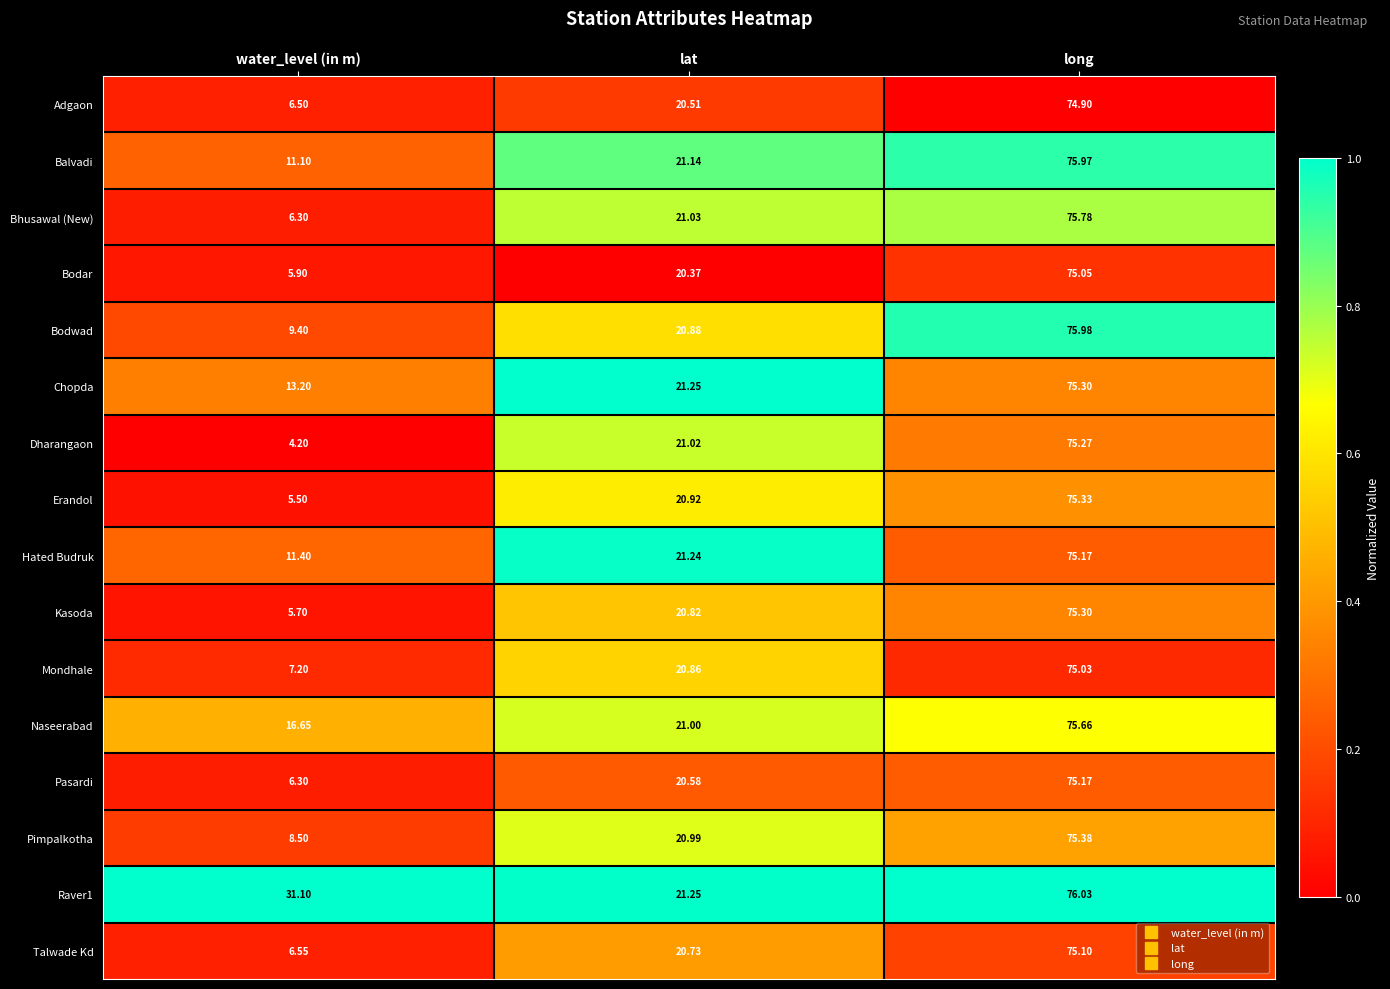

Between water_level (in m) and long, which series saw the biggest shift?

Dharangaon